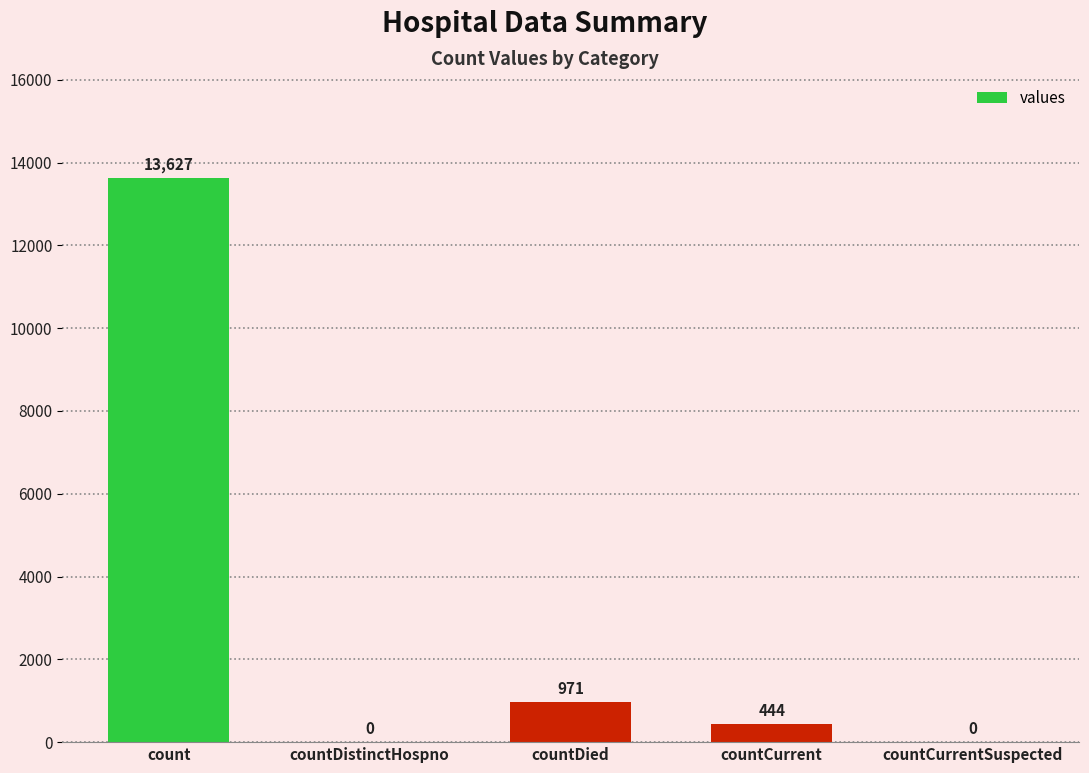

What is the sum of all values?

15042